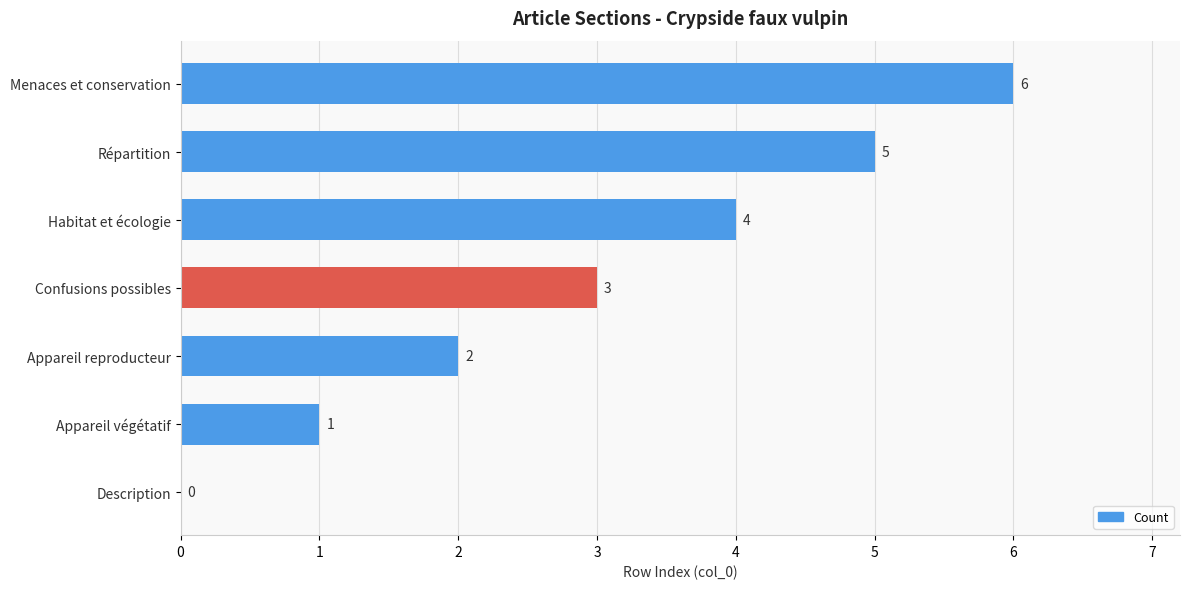

Where is the data nearest to the value 3?

Confusions possibles